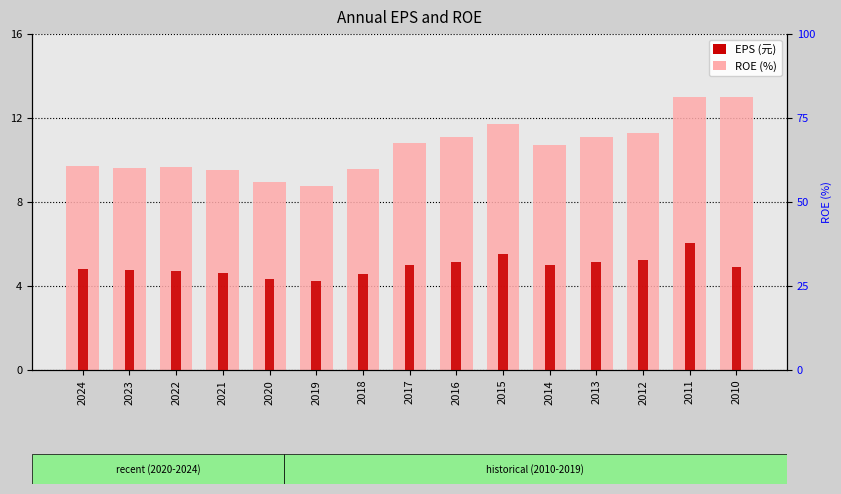

What is the sum of all EPS values?

74.0